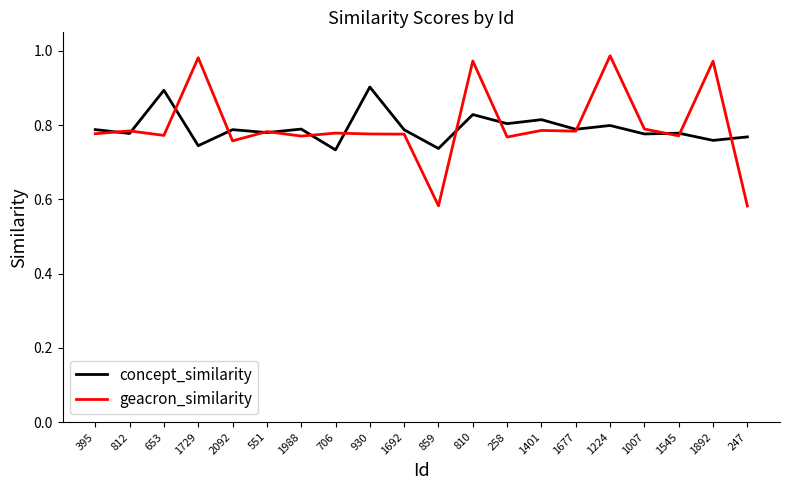

List the series in order of their peak value, lowest first.

concept_similarity, geacron_similarity